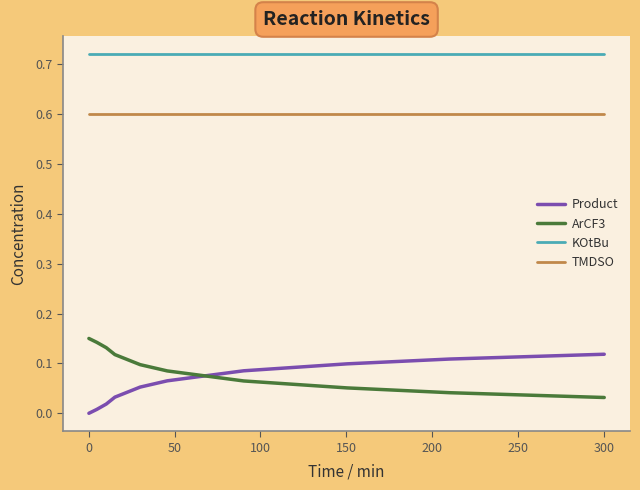

Which series has the largest total across all categories?

KOtBu